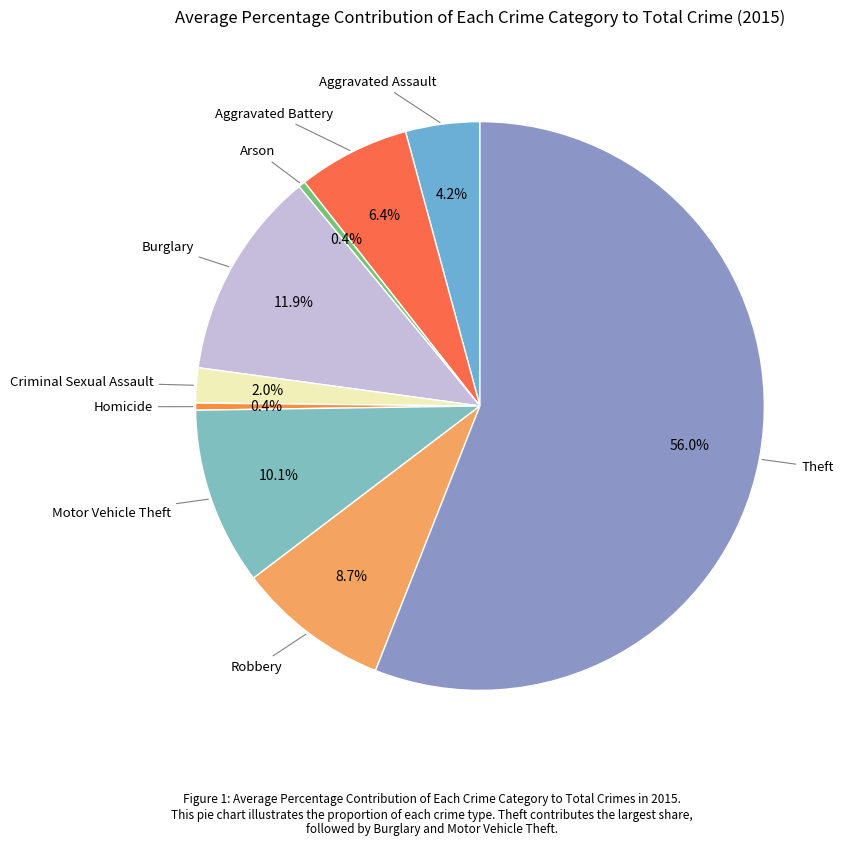

Does Robbery represent more than half of the total?

No